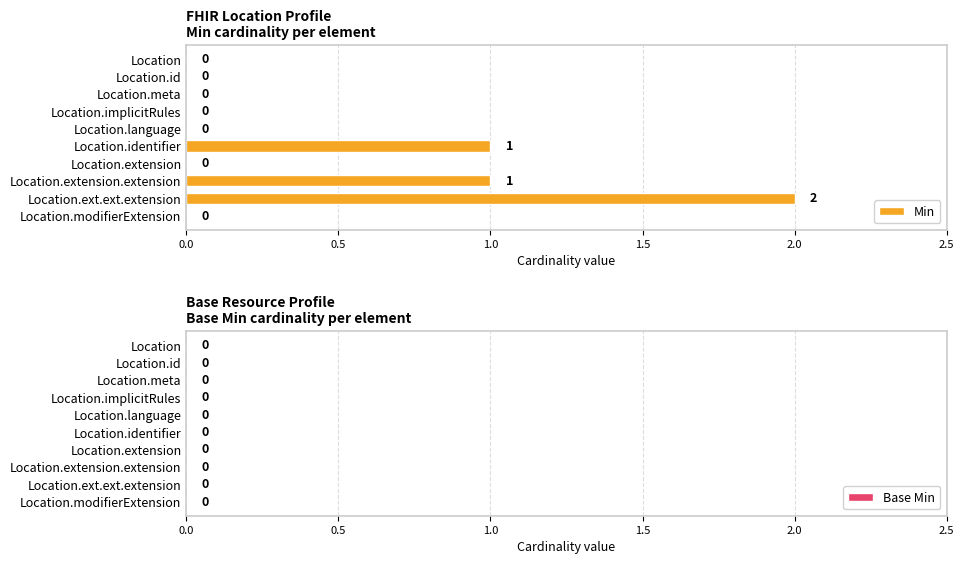

True or false: the data shows -1 at Location.implicitRules.

False